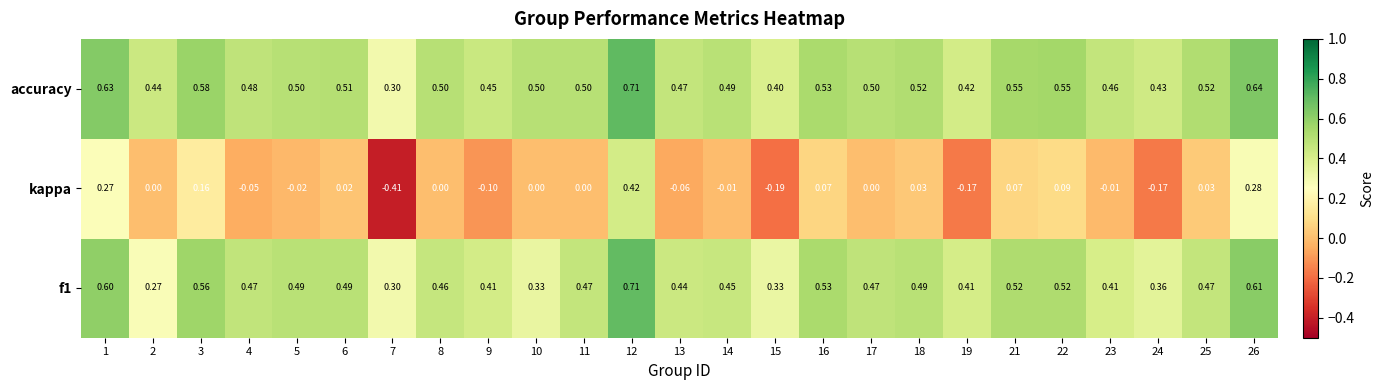

Which series has the largest total across all categories?

accuracy